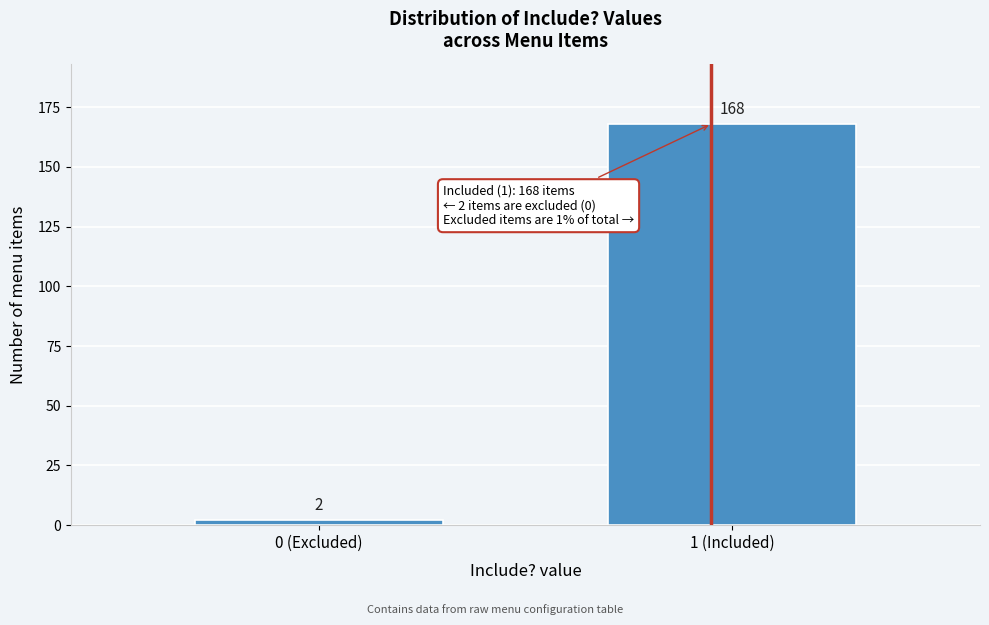

Reading left to right, list all the values displayed in this chart.

0 (Excluded)=2	1 (Included)=168